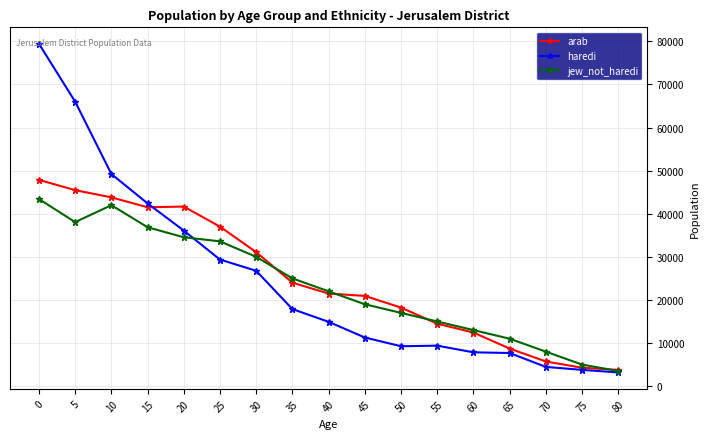

How many series are shown in this chart?

3